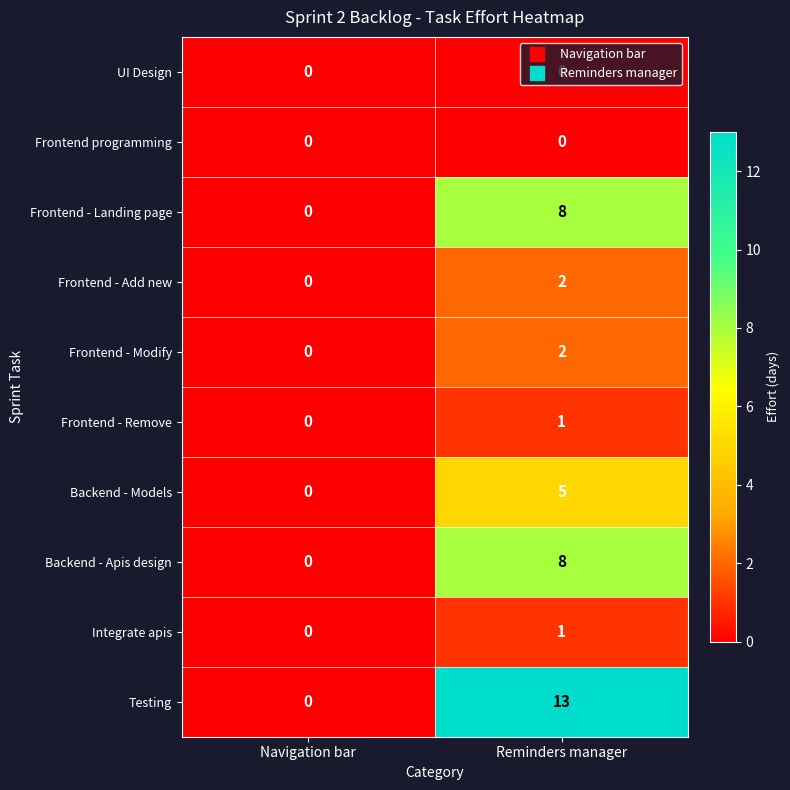

Is it true that Frontend - Modify equals 1 at Navigation bar?

False